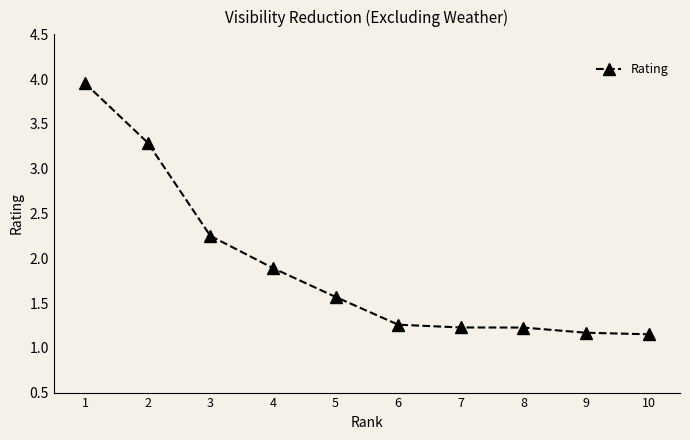

Count the number of categories in the chart.

10